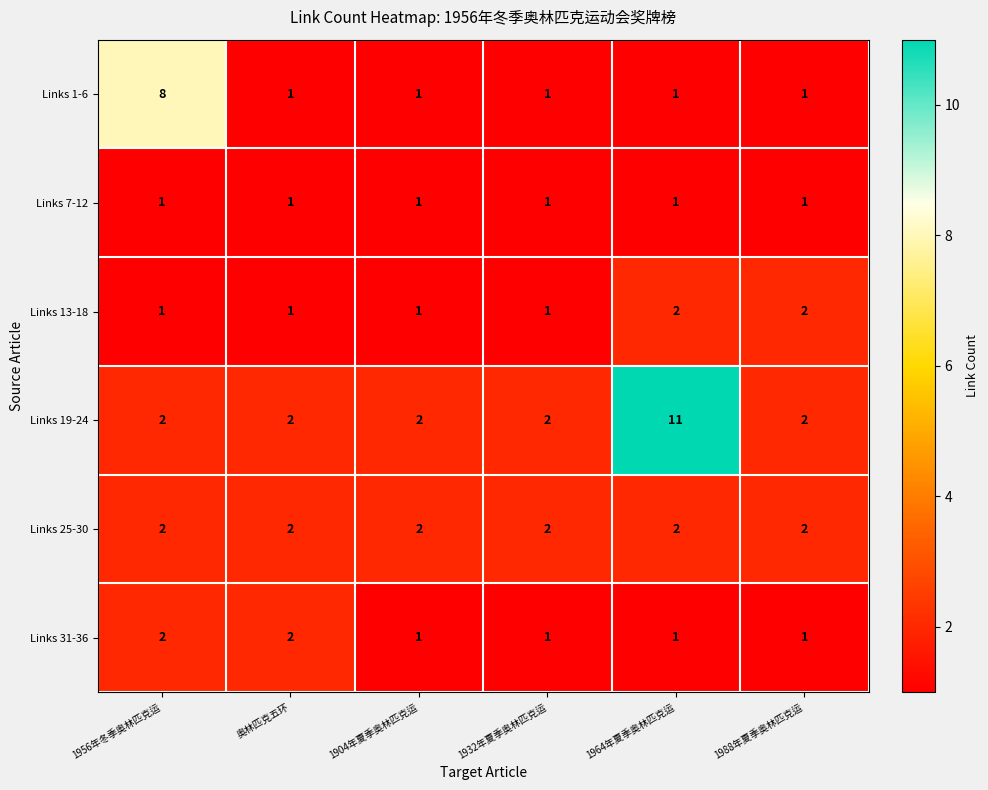

Is the value of Links 25-30 at 奥林匹克五环 greater than the value of Links 13-18 at 1932年夏季奥林匹克运?

Yes